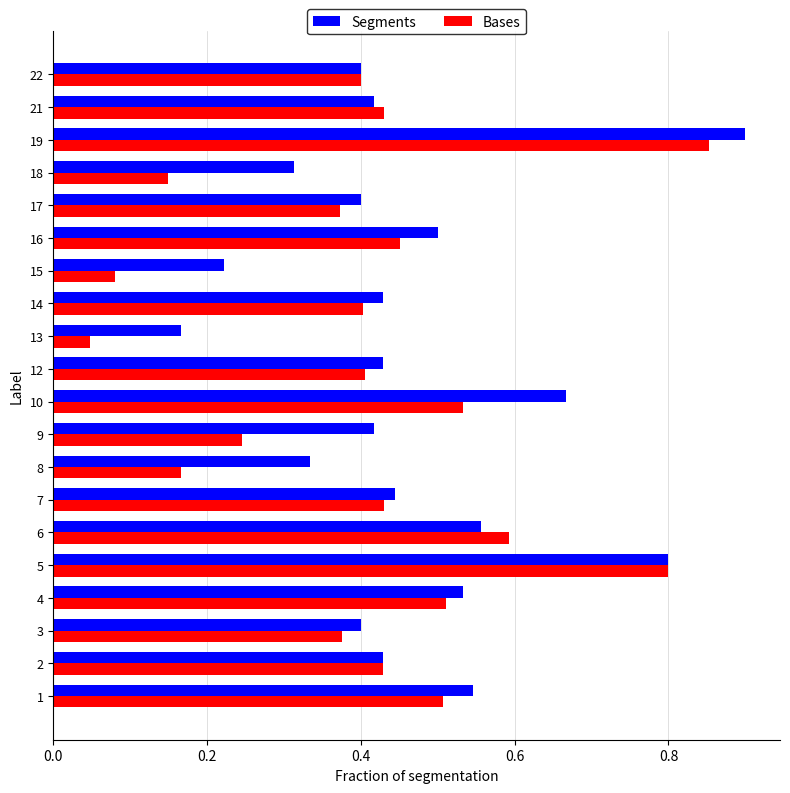

What is the sum of the Bases values at 19 and 3?

1.2